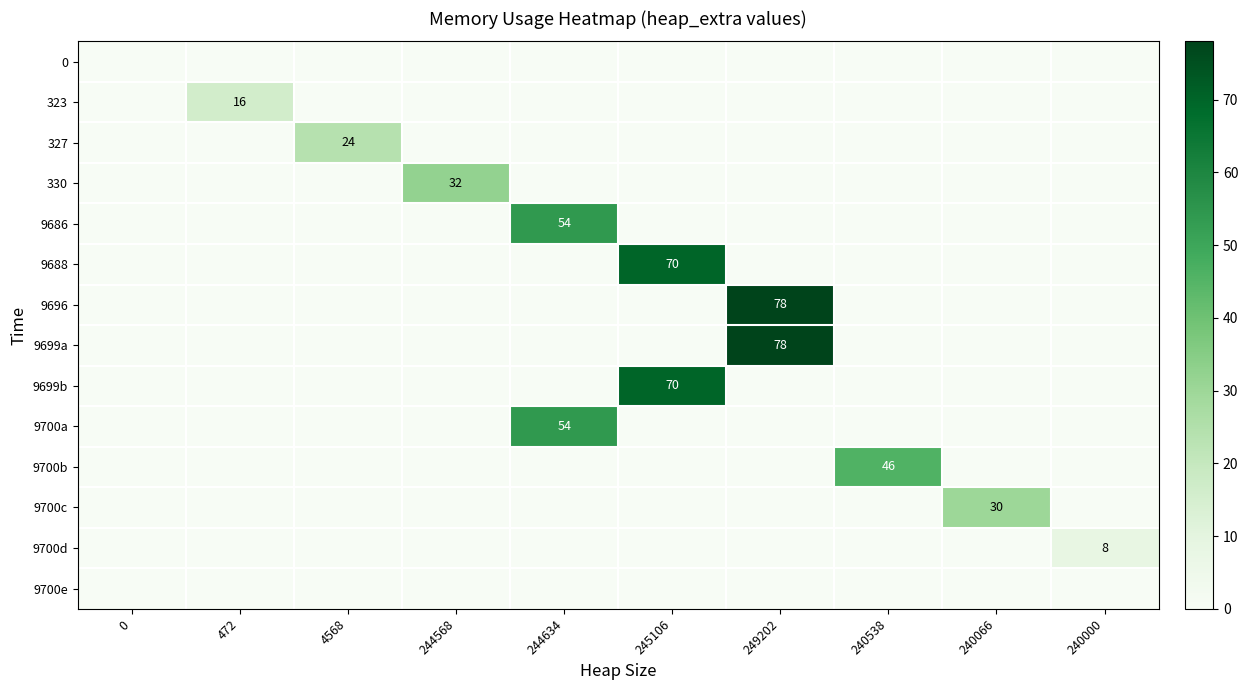

Reading right to left, extract all data points from this chart.

row_0: 0	0	0	0	0	0	0	0	0	0
row_1: 0	0	0	0	0	0	0	0	16	0
row_2: 0	0	0	0	0	0	0	24	0	0
row_3: 0	0	0	0	0	0	32	0	0	0
row_4: 0	0	0	0	0	54	0	0	0	0
row_5: 0	0	0	0	70	0	0	0	0	0
row_6: 0	0	0	78	0	0	0	0	0	0
row_7: 0	0	0	78	0	0	0	0	0	0
row_8: 0	0	0	0	70	0	0	0	0	0
row_9: 0	0	0	0	0	54	0	0	0	0
row_10: 0	0	46	0	0	0	0	0	0	0
row_11: 0	30	0	0	0	0	0	0	0	0
row_12: 8	0	0	0	0	0	0	0	0	0
row_13: 0	0	0	0	0	0	0	0	0	0